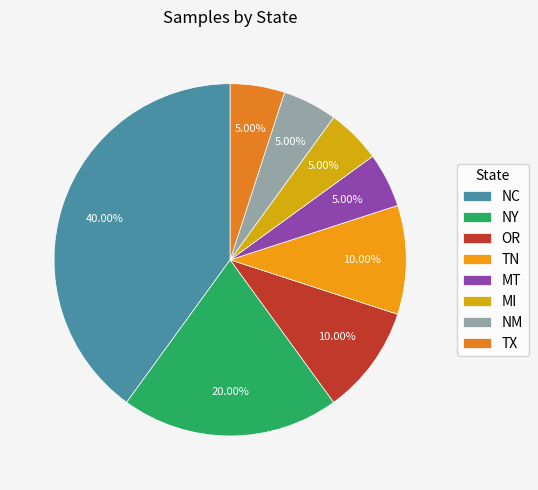

Does any single category account for the majority?

No